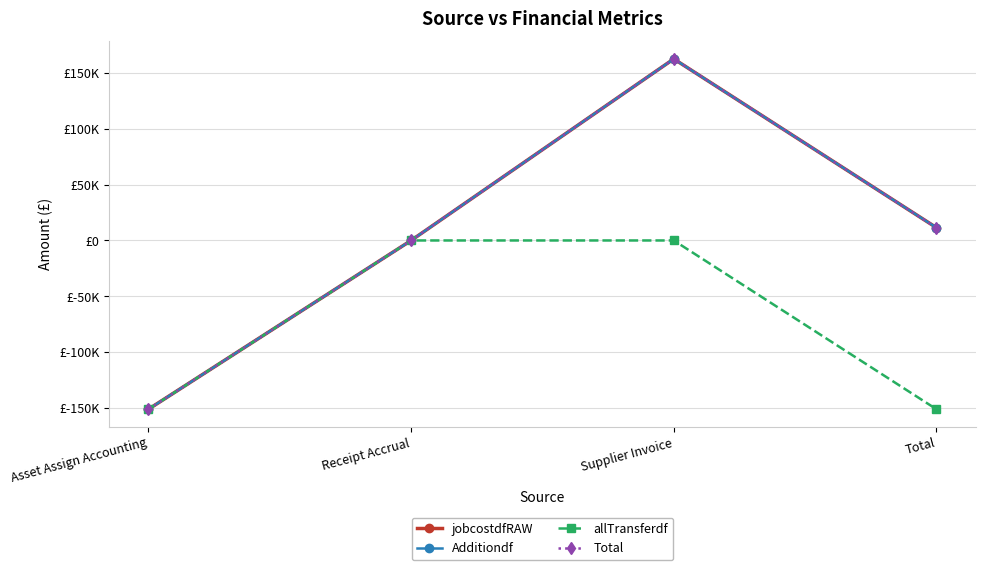

Read the Additiondf value at Asset Assign Accounting.

-151264.5